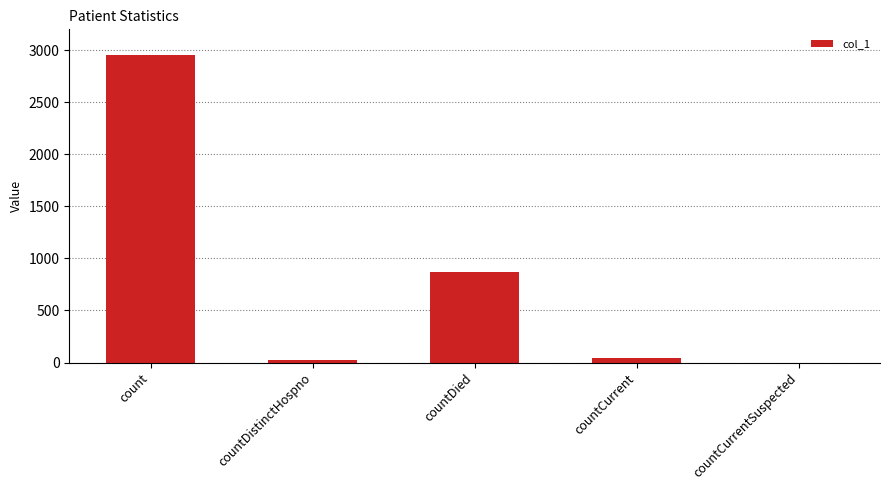

Does the chart contain stacked bars?

No